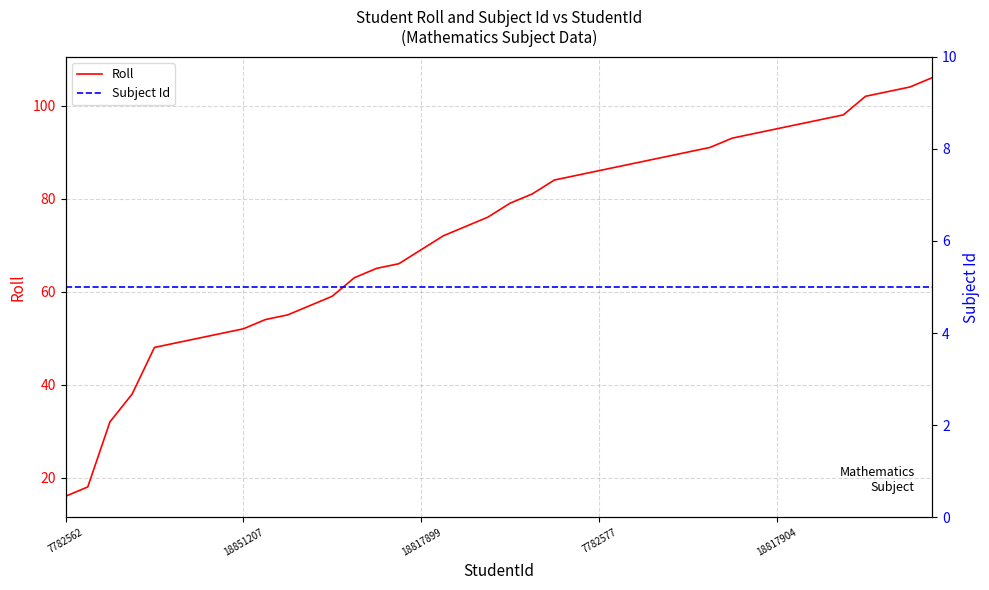

The value of Roll at 30 is 158. True or false?

False